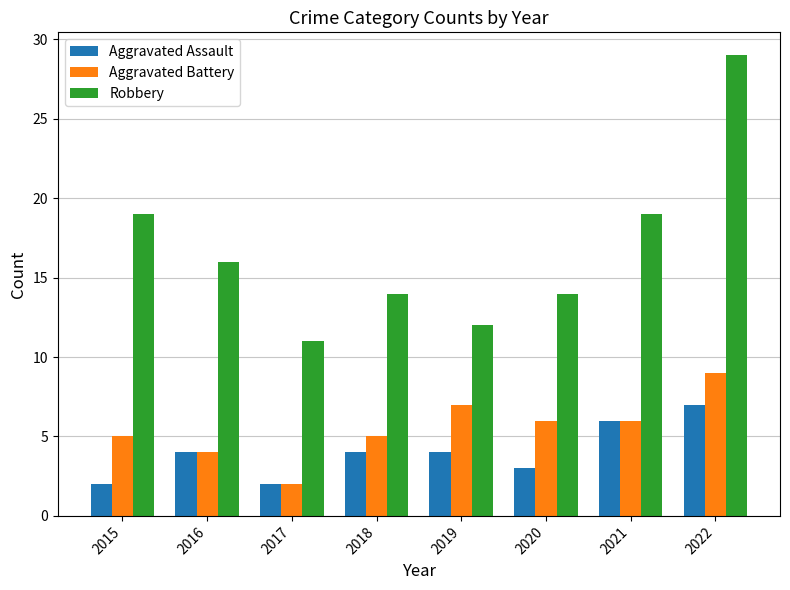

Reading left to right, list all the values displayed in this chart.

Aggravated Assault: 2015=2	2016=4	2017=2	2018=4	2019=4	2020=3	2021=6	2022=7
Aggravated Battery: 2015=5	2016=4	2017=2	2018=5	2019=7	2020=6	2021=6	2022=9
Robbery: 2015=19	2016=16	2017=11	2018=14	2019=12	2020=14	2021=19	2022=29